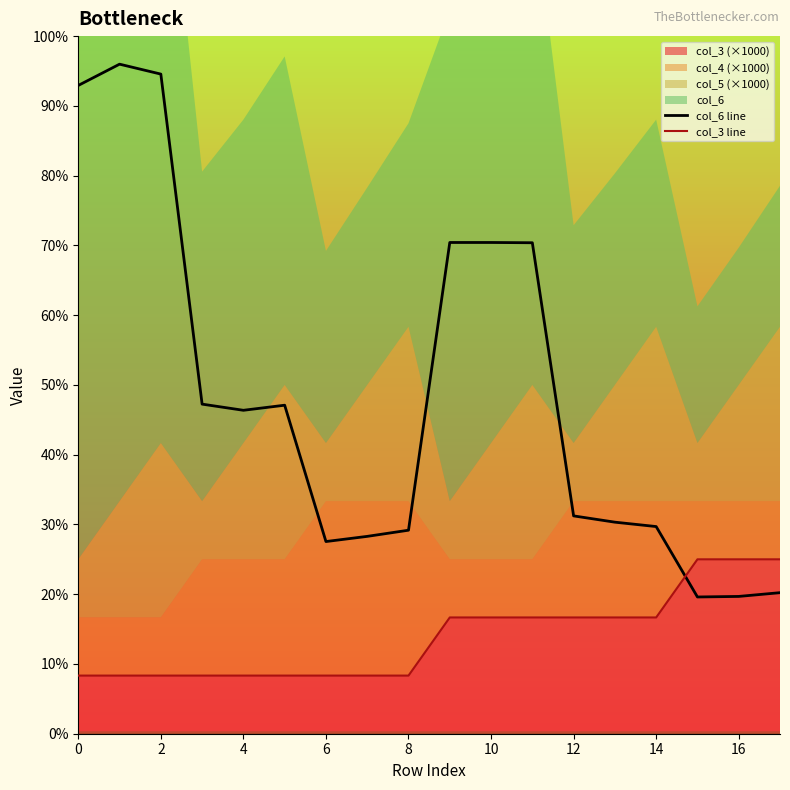

After their last crossing, which series has the higher values: col_3 line or col_6 line?

col_3 line